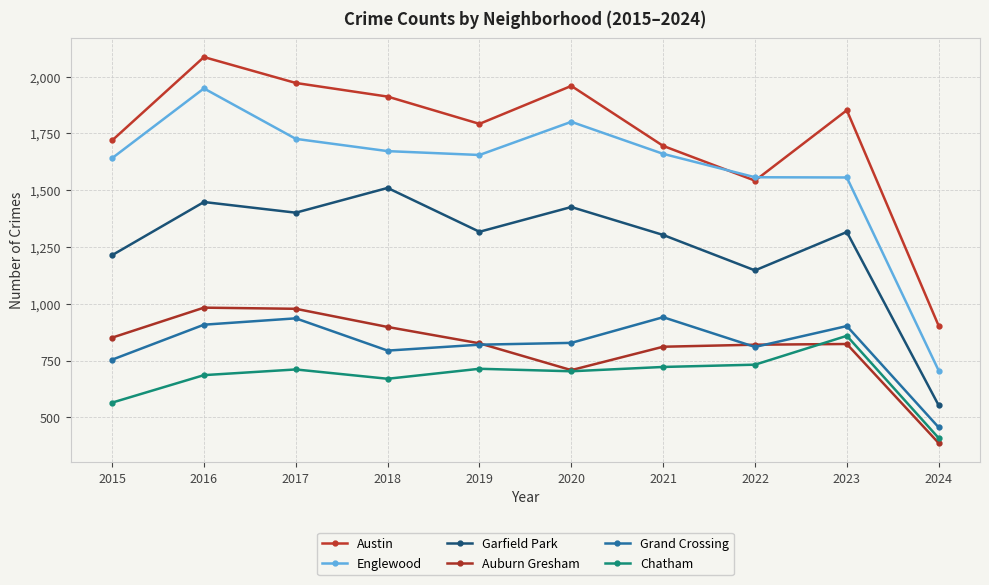

Which series has the widest spread of values?

Englewood